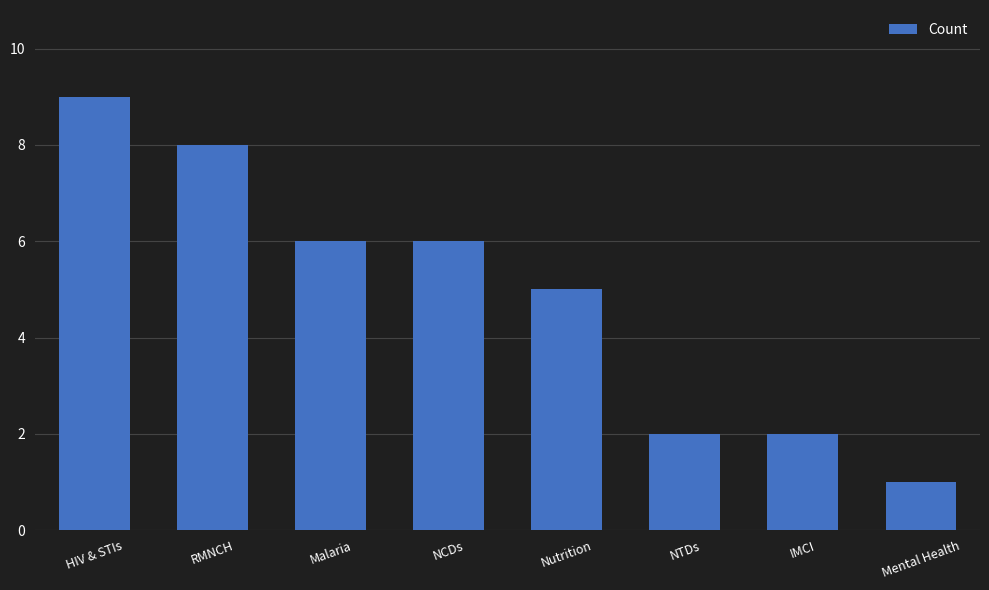

Which has a higher value, RMNCH or HIV & STIs?

HIV & STIs